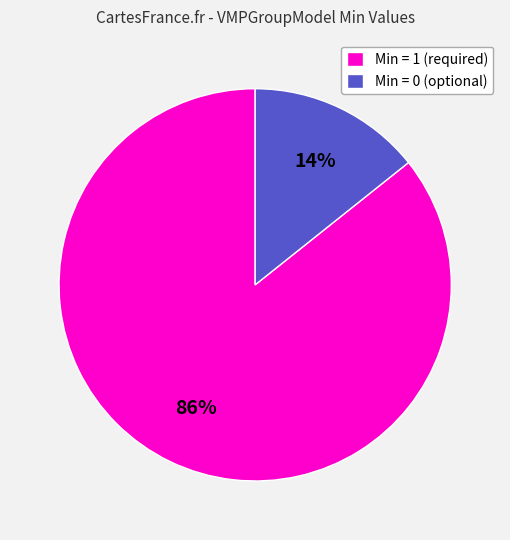

Combined, do Min = 0 (optional) and Min = 1 (required) account for over 50%?

Yes